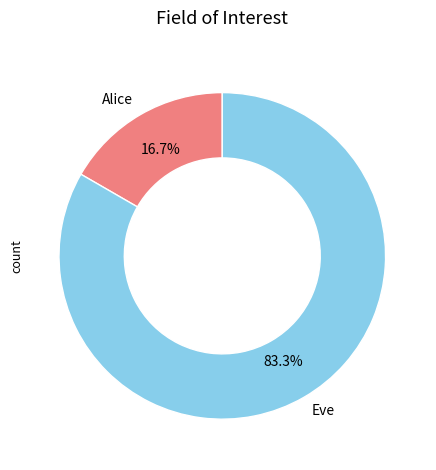

How many slices are in this pie chart?

2